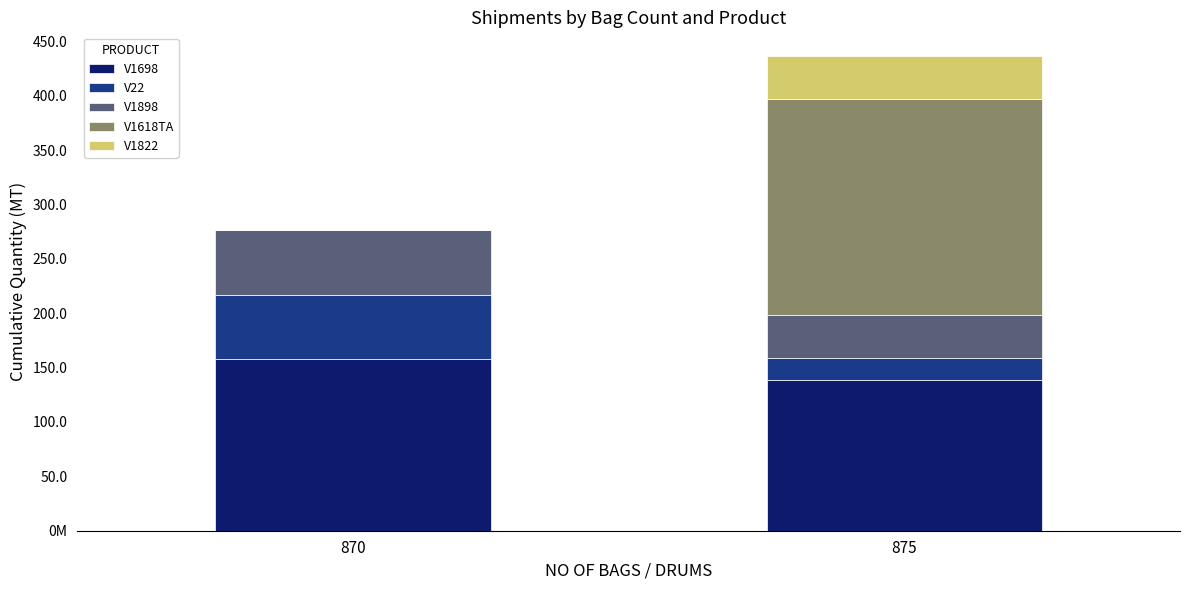

What are all the series names shown in the legend?

V1698, V22, V1898, V1618TA, V1822